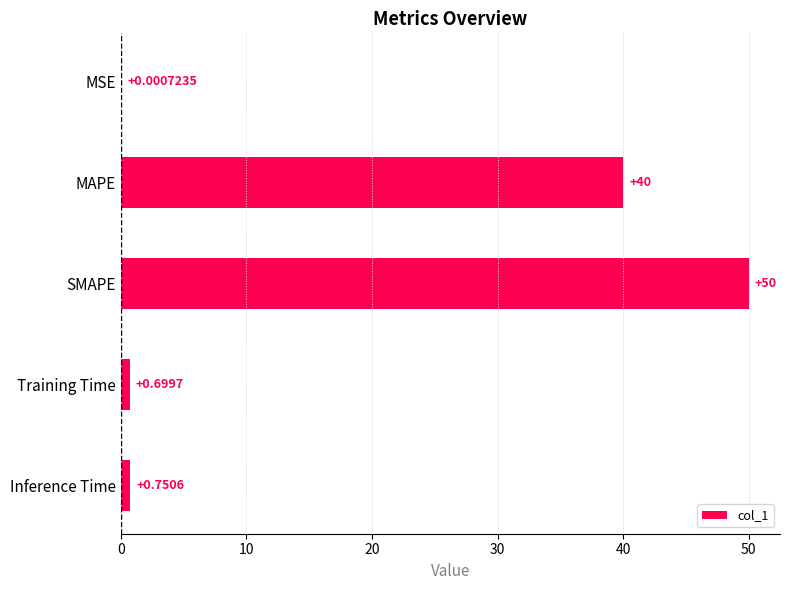

What is the maximum value shown in the chart?

50.0